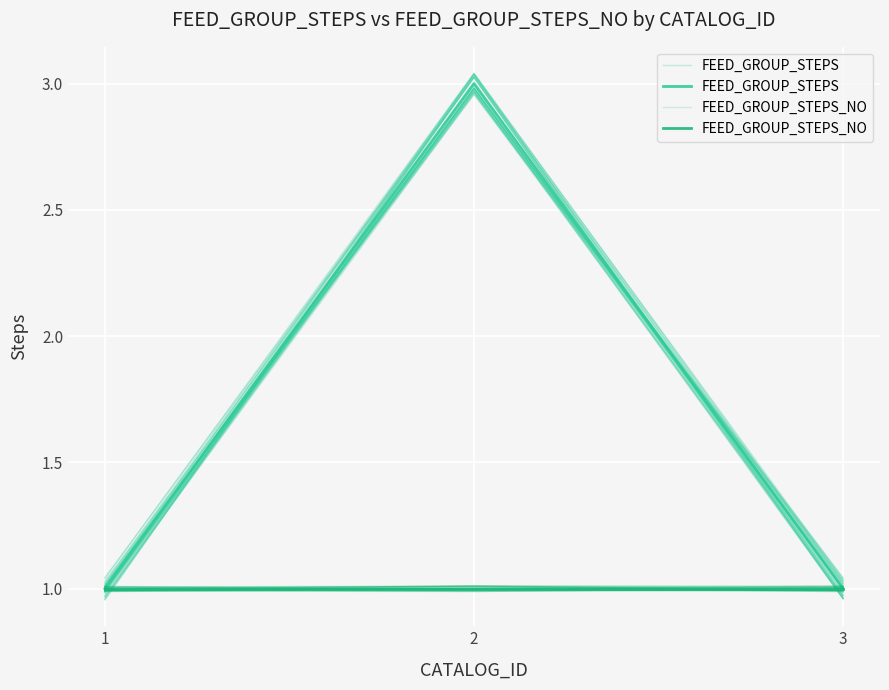

What is the smallest value displayed?

1